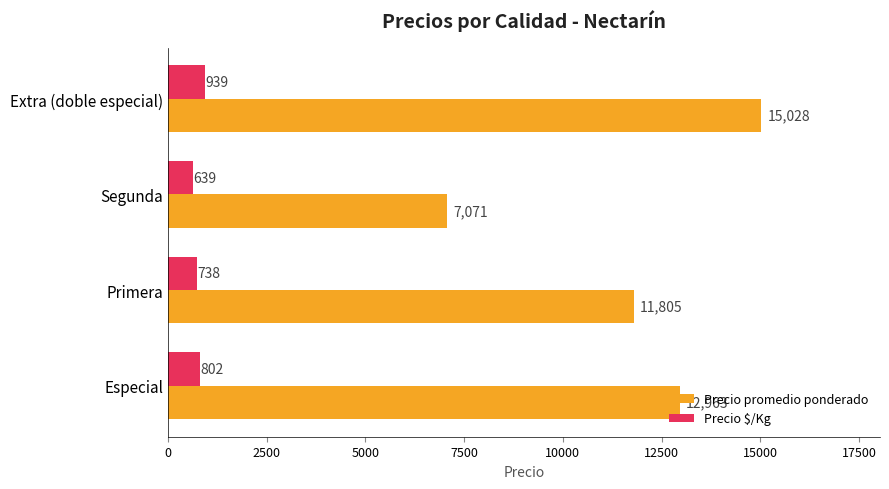

Is it true that Precio promedio ponderado equals 12963 at Especial?

True